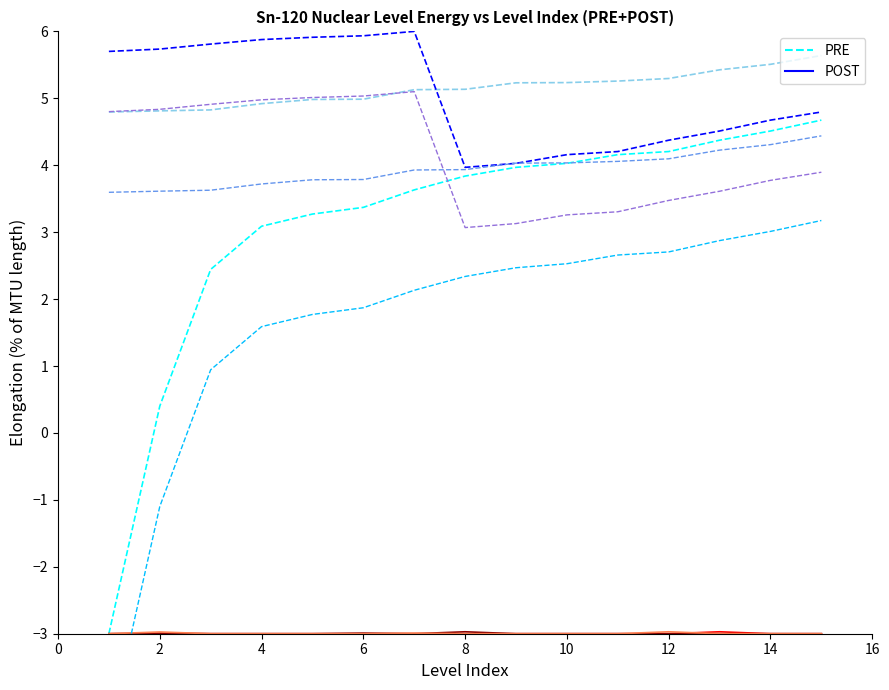

Reading left to right, what are all the values shown in this chart?

PRE: -3.0	0.4	2.4	3.1	3.3	3.4	3.6	3.8	4.0	4.0	4.2	4.2	4.4	4.5	4.7
POST: -3.0	-3.0	-3.0	-3.0	-3.0	-3.0	-3.0	-3.0	-3.0	-3.0	-3.0	-3.0	-3.0	-3.0	-3.0